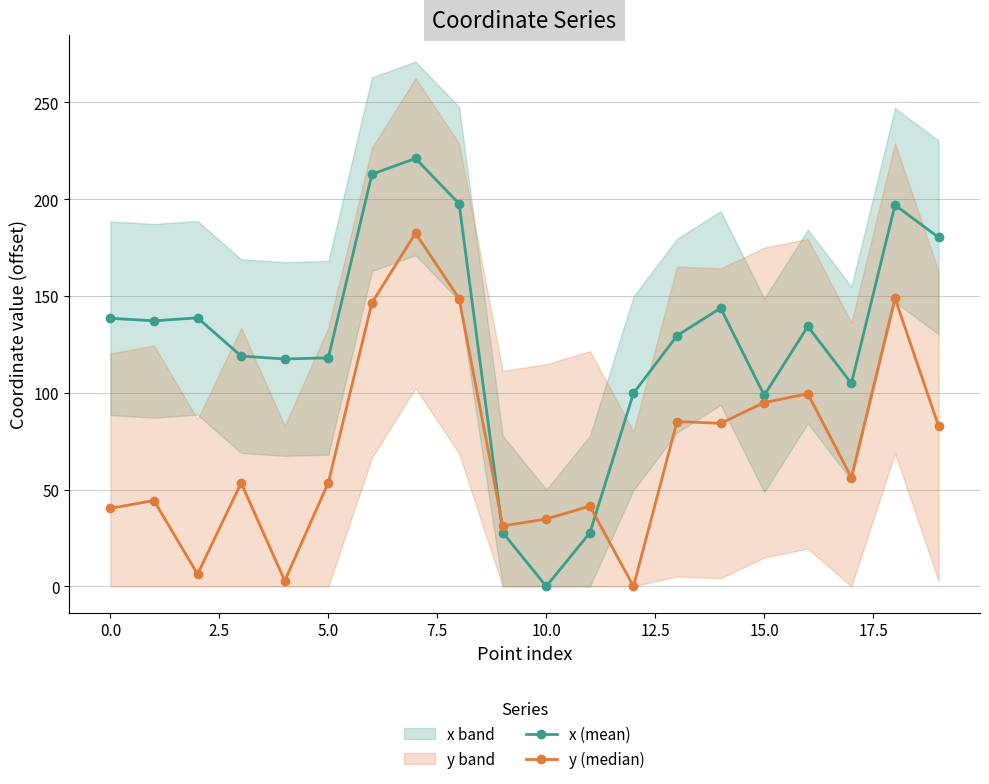

After their last crossing, which series has the higher values: y (median) or x (mean)?

x (mean)